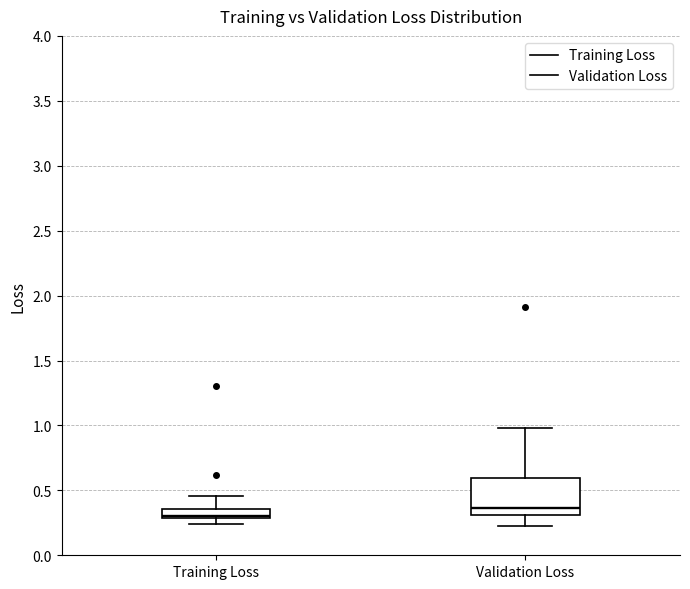

Which box's median line is the lowest?

Training Loss